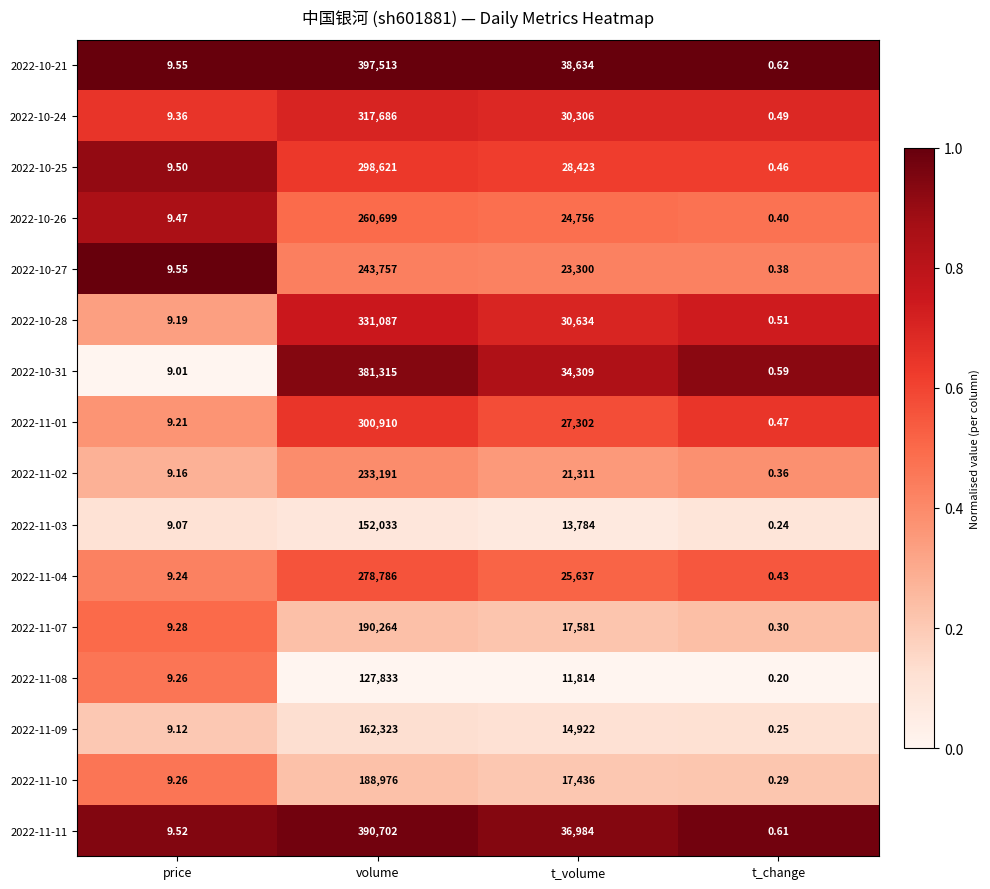

Which category has the lowest value in the 2022-11-10 series?

t_change